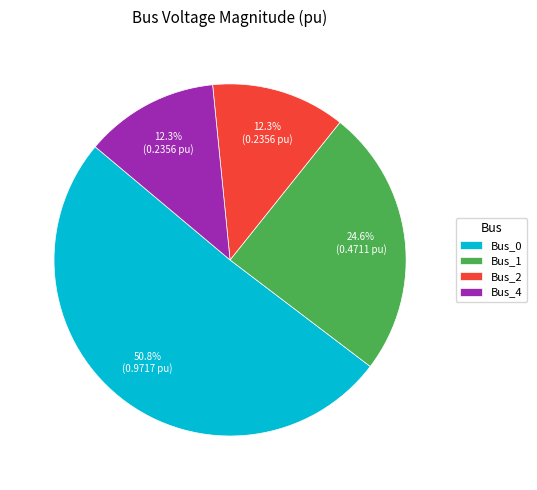

Which category has the biggest portion of the pie?

Bus_0